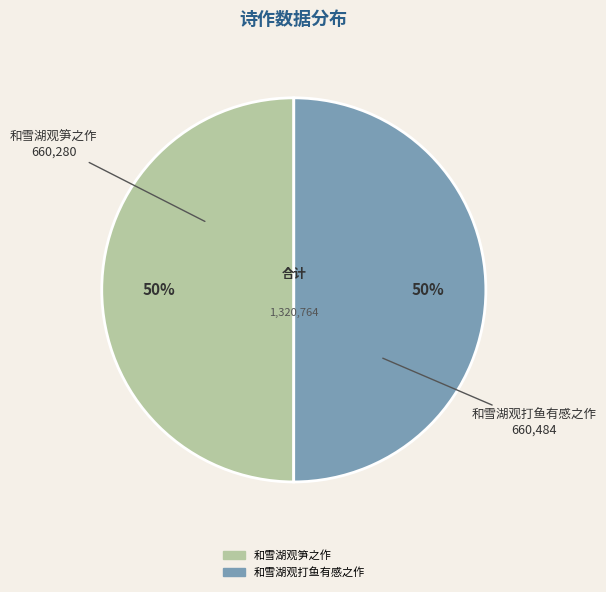

How many segments does this pie chart have?

2